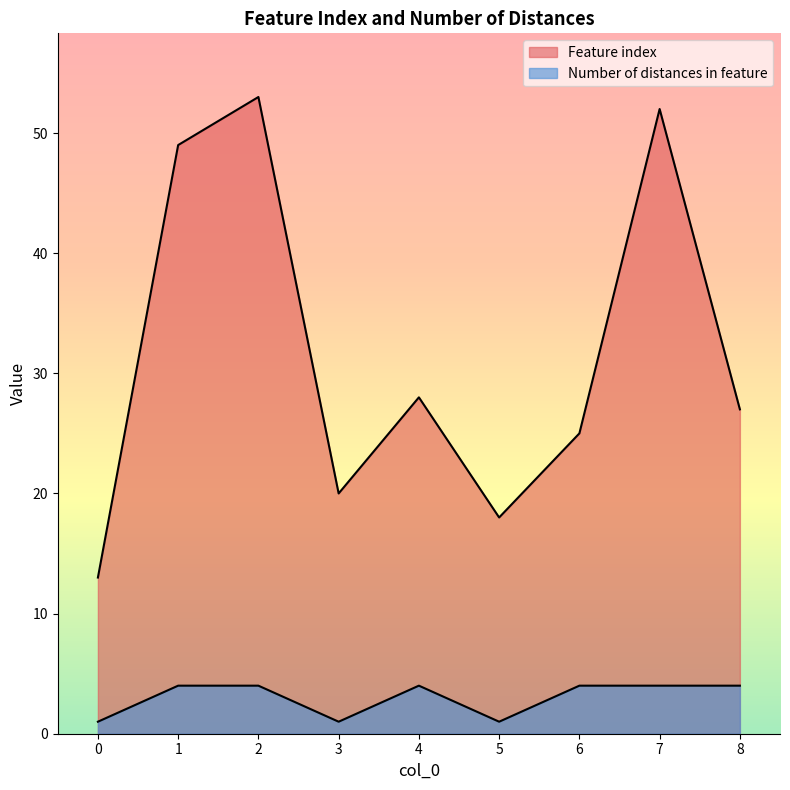

Rank the series at 6 from highest to lowest value.

Feature index, Number of distances in feature